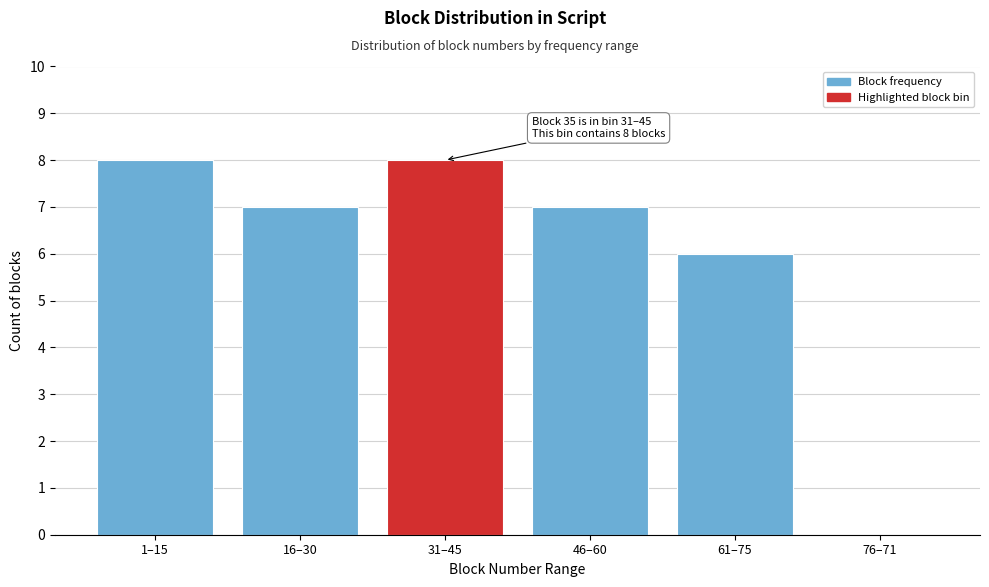

Reading right to left, extract all data points from this chart.

76–71=0	61–75=6	46–60=7	31–45=8	16–30=7	1–15=8